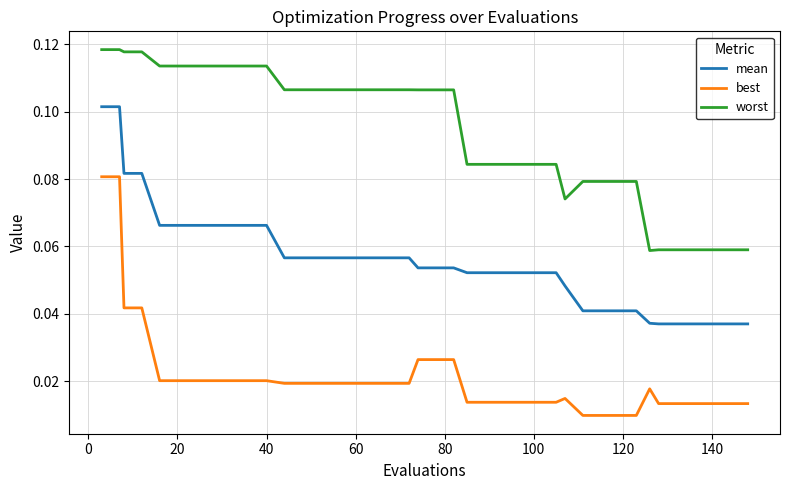

True or false: worst and mean cross at least once.

False